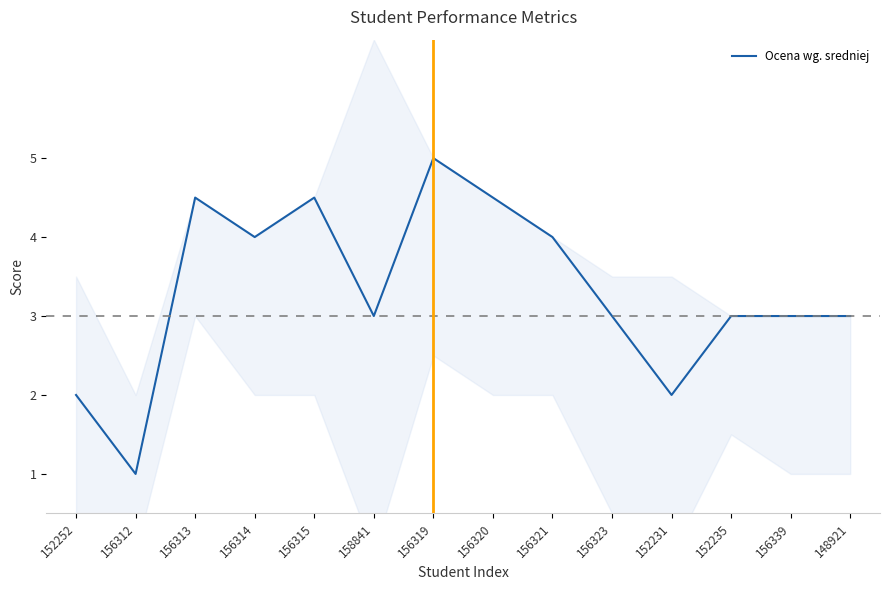

What is the minimum value shown in the chart?

1.0